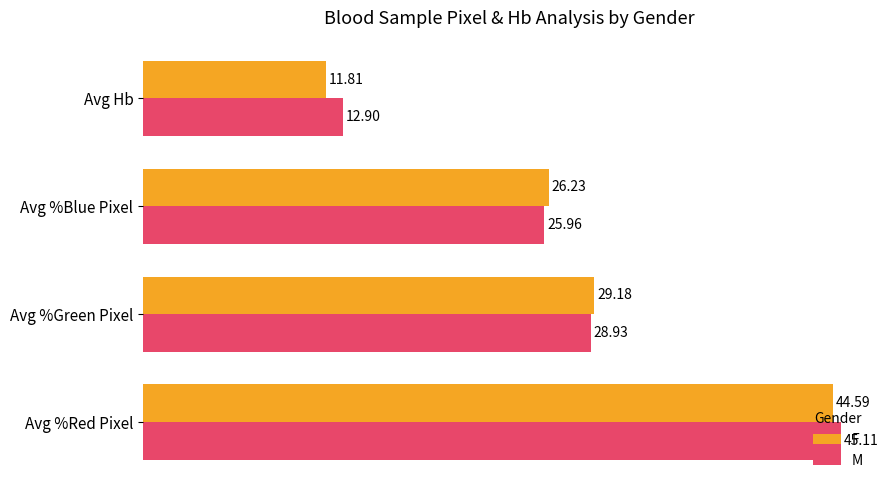

Rank the categories by M value from lowest to highest.

Avg Hb, Avg %Blue Pixel, Avg %Green Pixel, Avg %Red Pixel